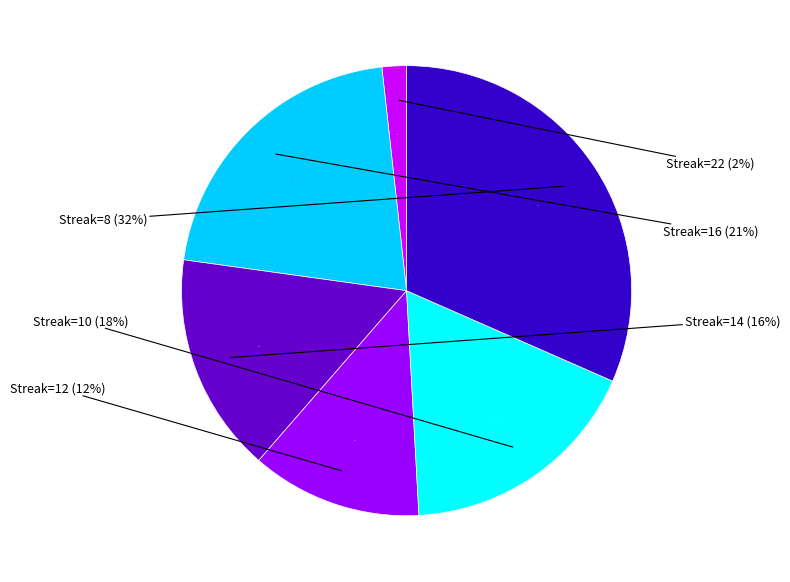

Is there a majority slice in this chart?

No